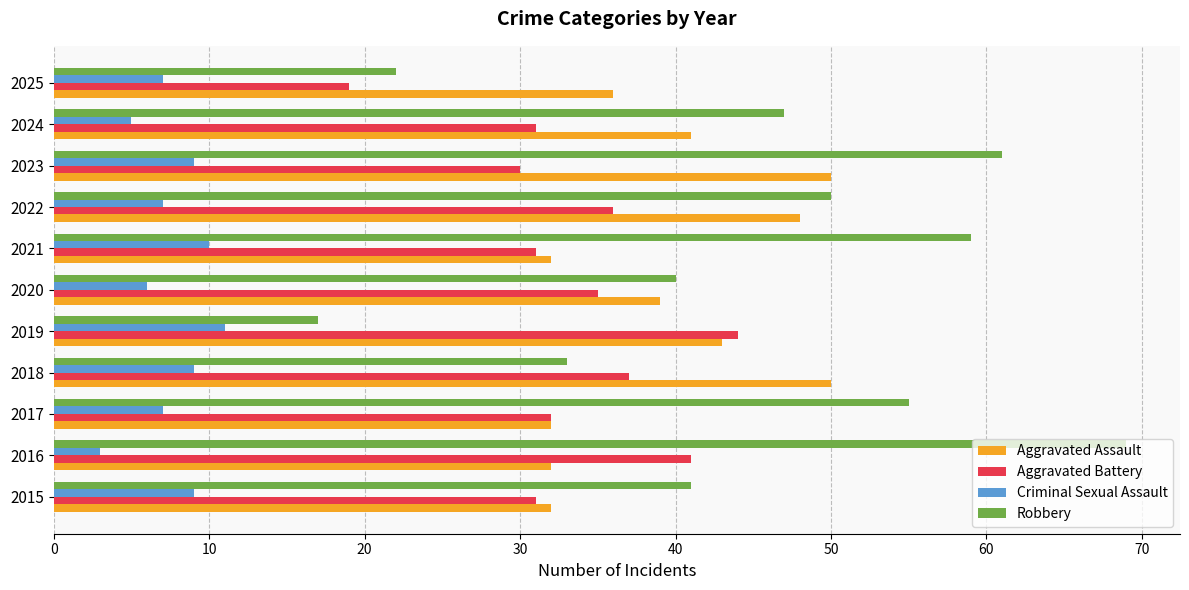

At how many categories does at least one series exceed 25?

11